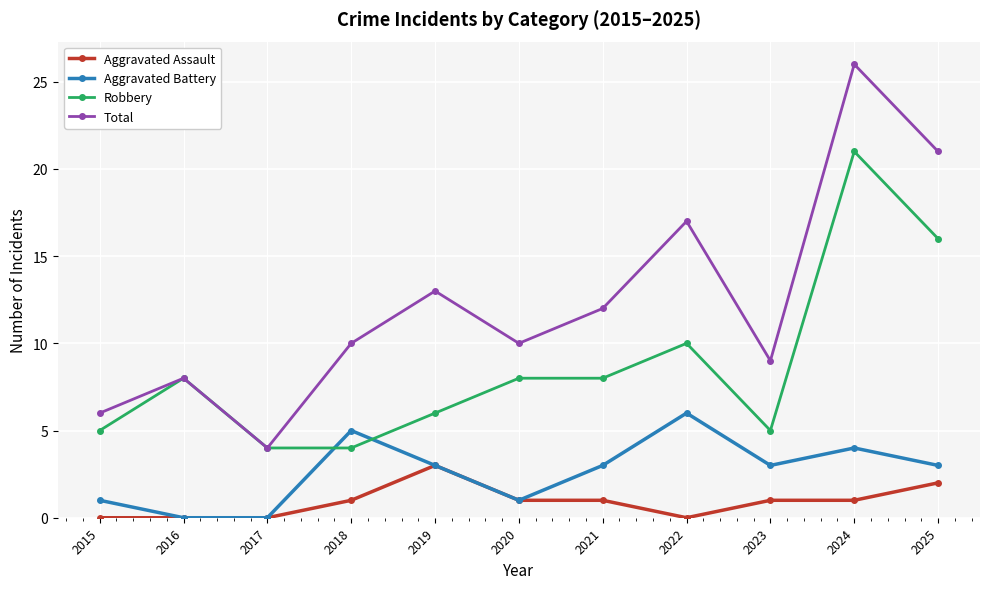

Is the value of Total at 2015 greater than the value of Aggravated Battery at 2020?

Yes